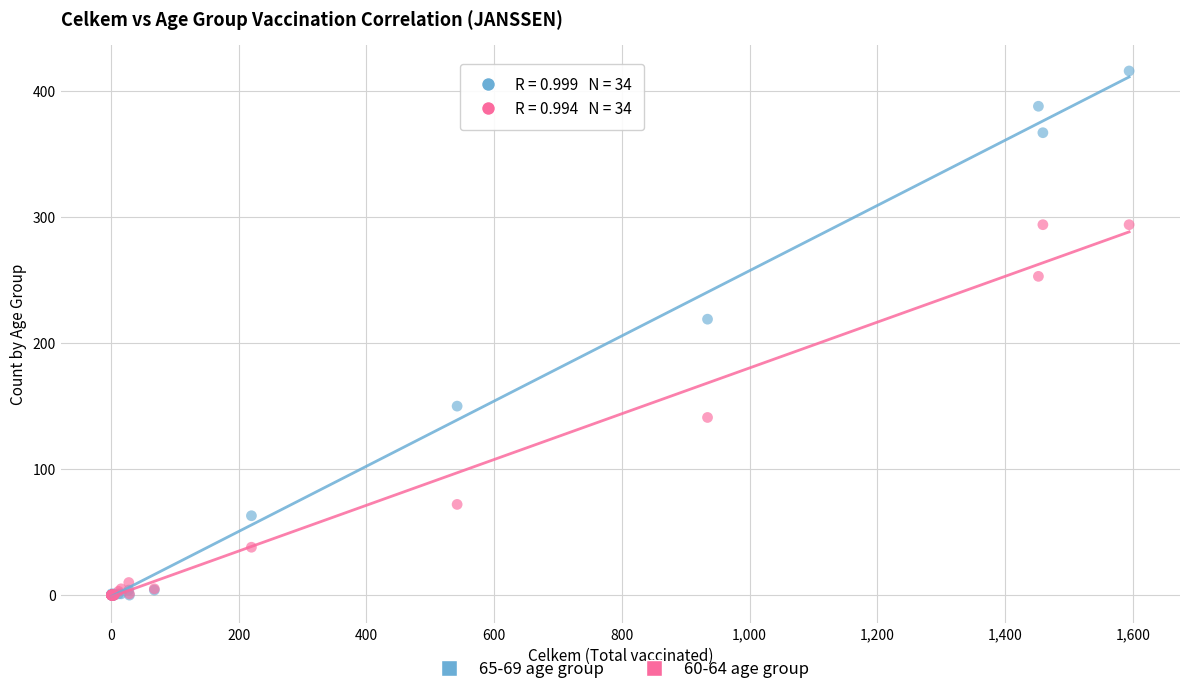

Across all series, what Y value is closest to 208?

219